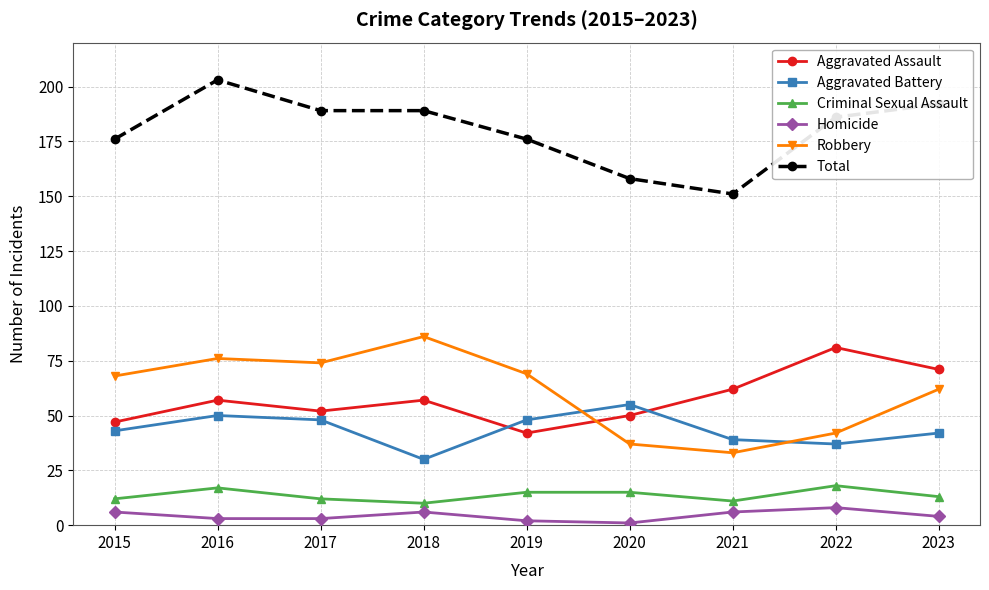

Is it true that Total equals 214 at 2020?

False